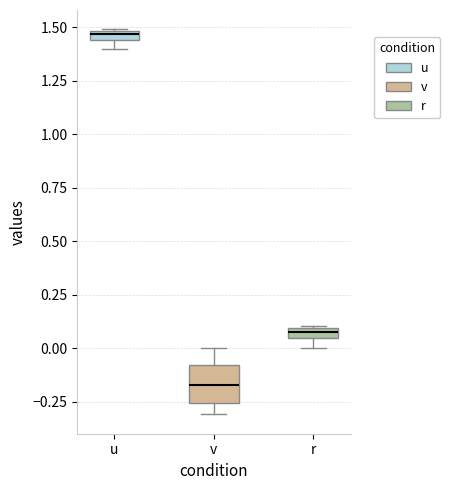

Which box's median line is the highest?

u